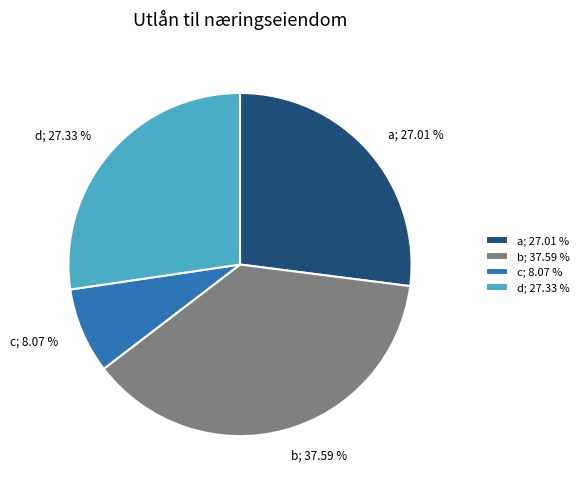

Is the sum of b and a greater than half?

Yes